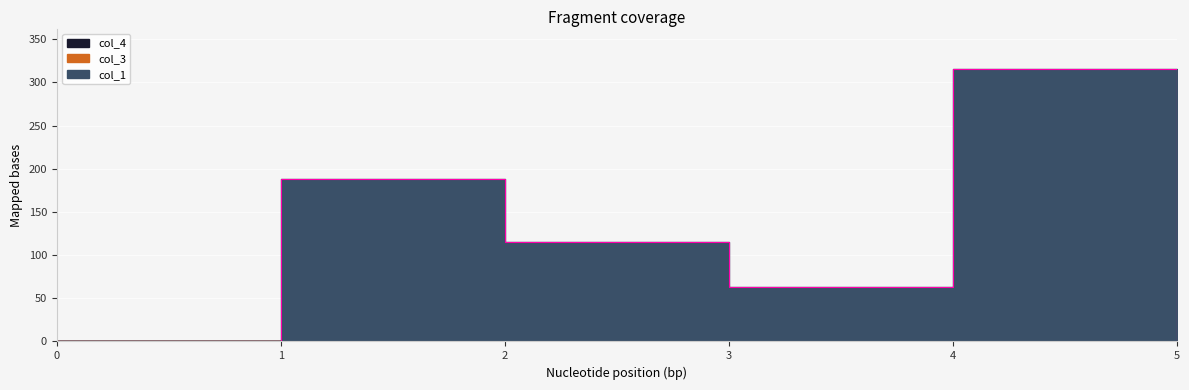

At which category is the sum across all series the highest?

4